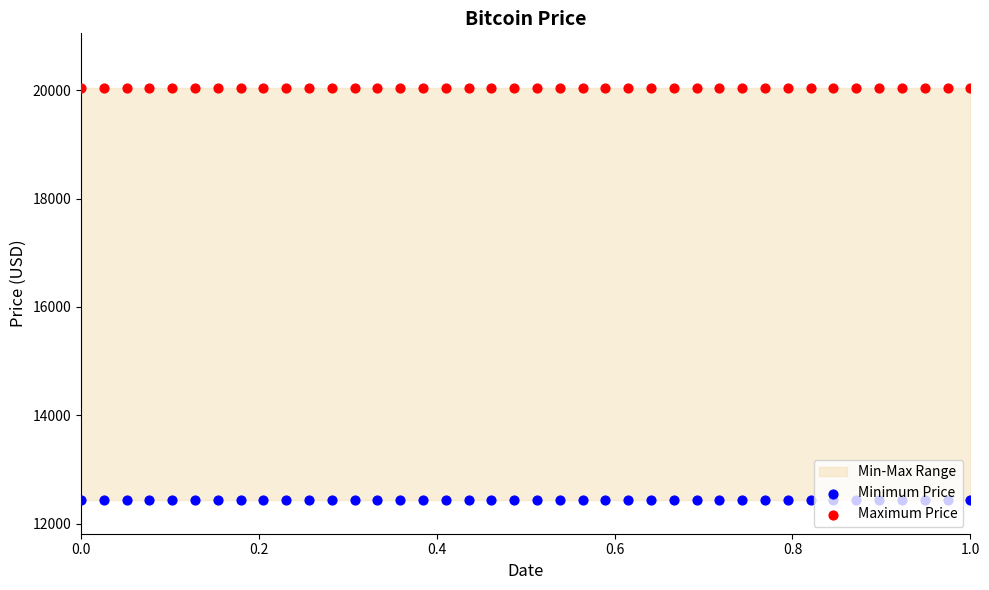

Which series reaches the minimum Y coordinate?

Minimum Price